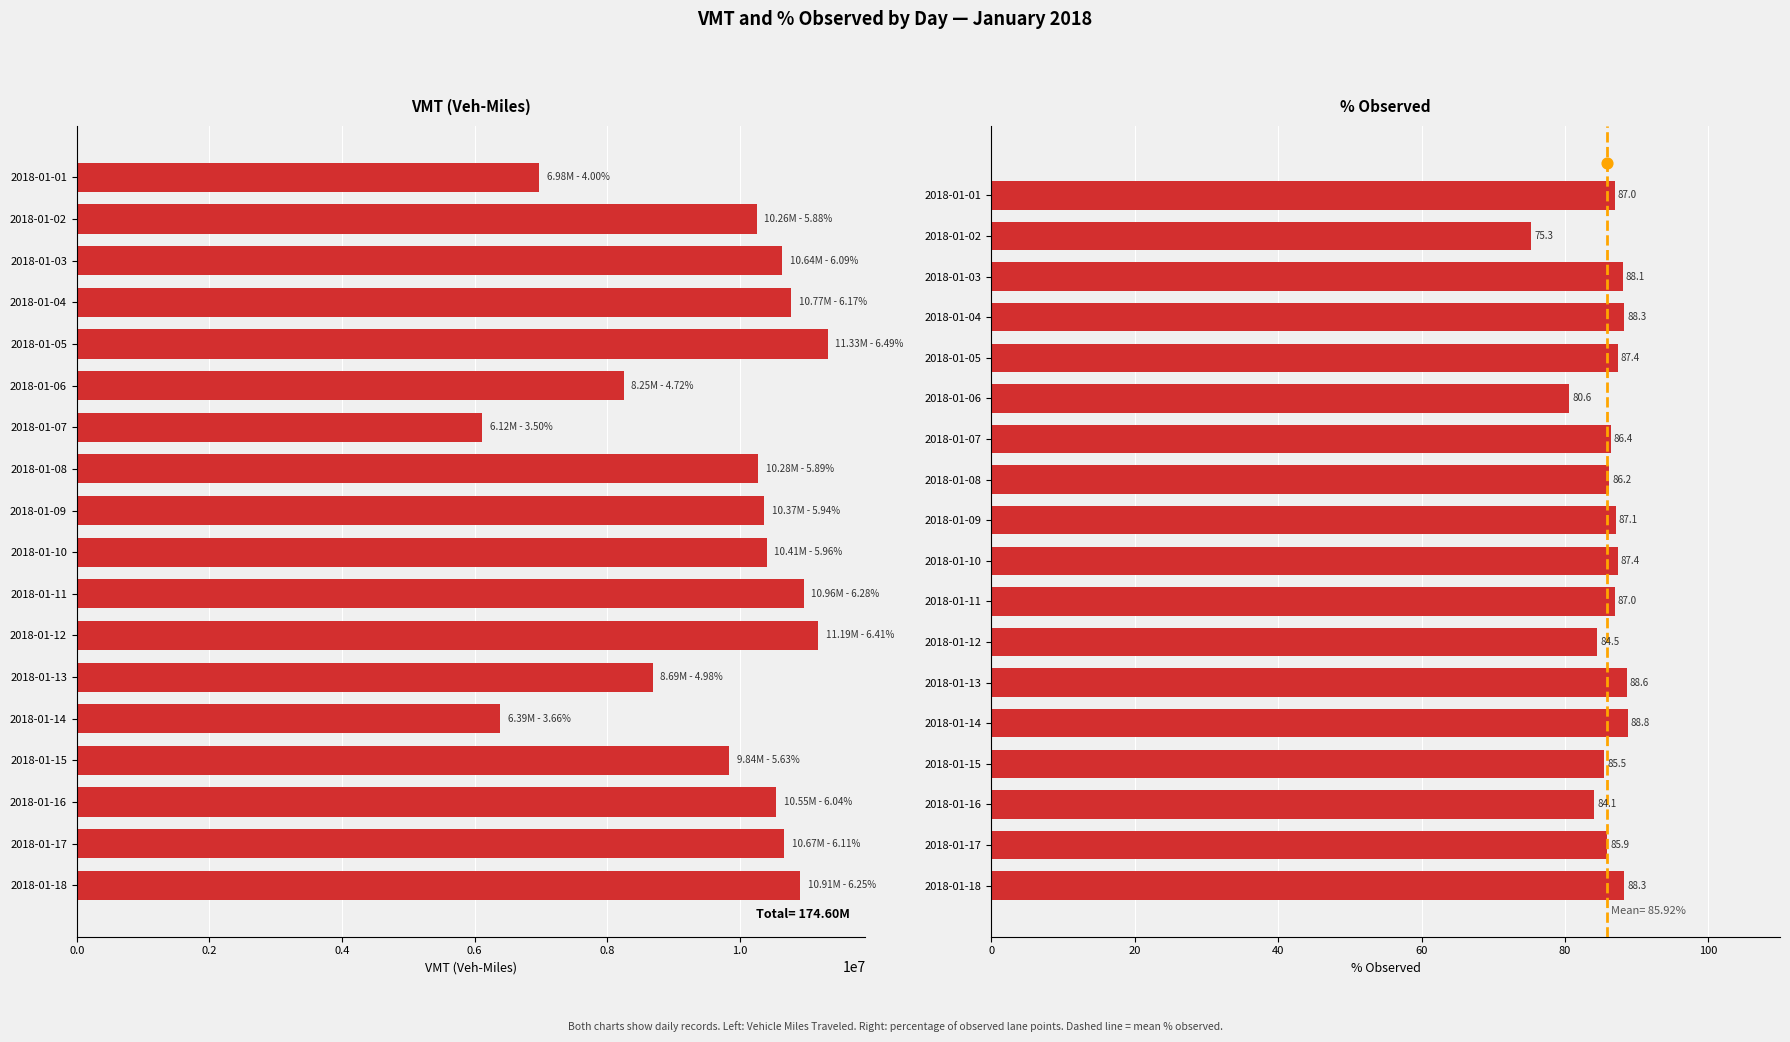

Which series reaches the minimum Y coordinate?

% Observed